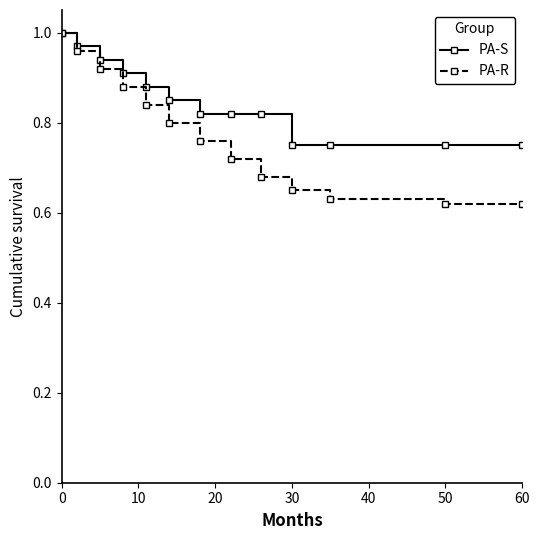

What are all the series names shown in the legend?

PA-S, PA-R